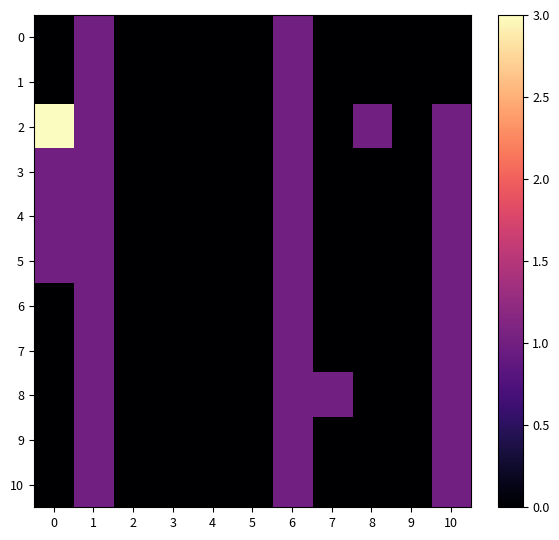

Between 7 and 10, which series saw the biggest shift?

2